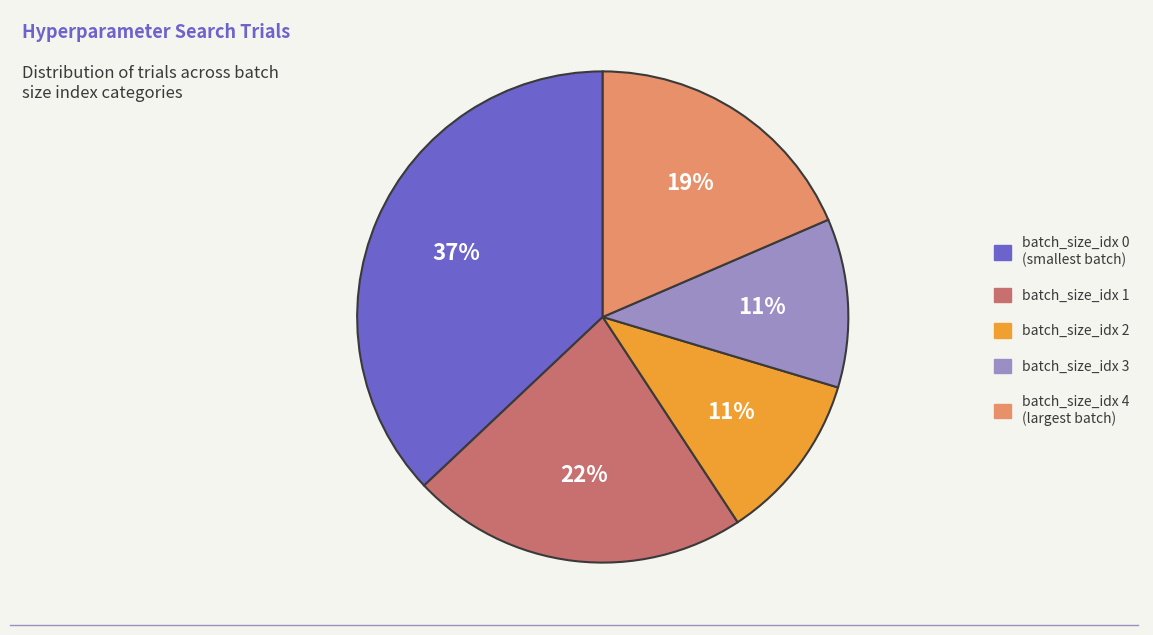

How many segments does this pie chart have?

5